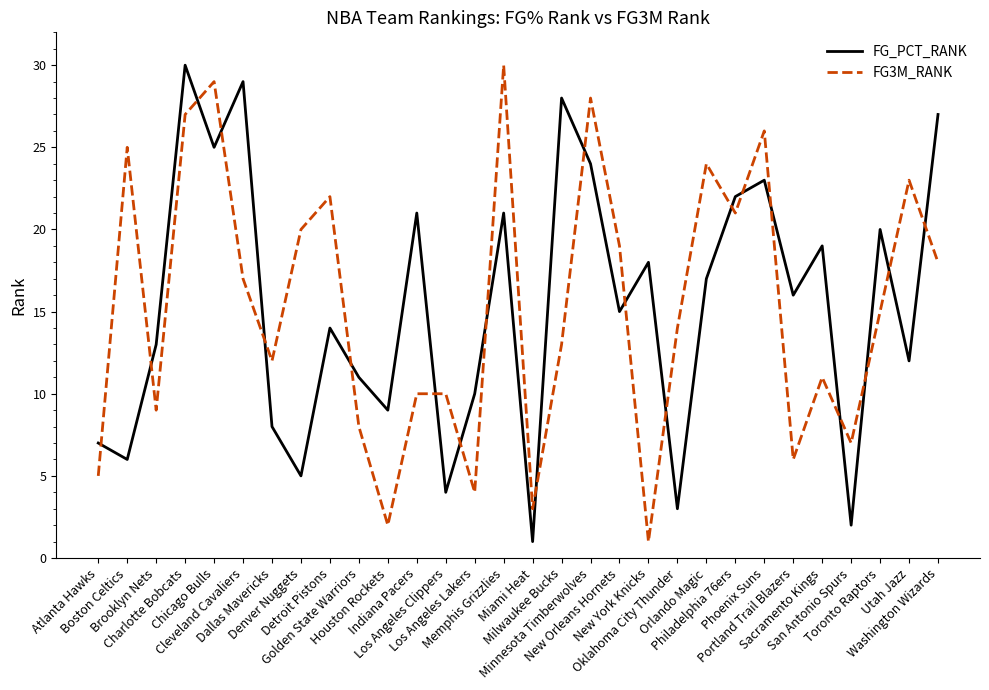

Which series ends up on top after the final intersection of FG_PCT_RANK and FG3M_RANK?

FG_PCT_RANK